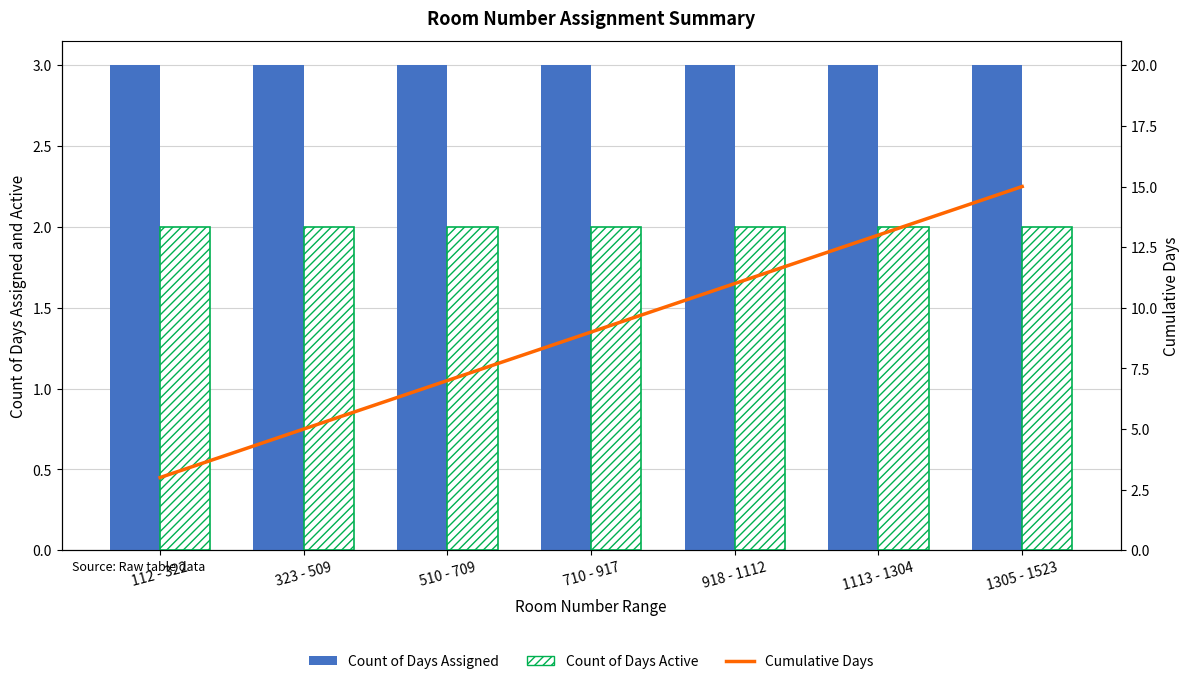

Reading left to right, list all the values displayed in this chart.

Count of Days Assigned: 112 - 322=3	323 - 509=3	510 - 709=3	710 - 917=3	918 - 1112=3	1113 - 1304=3	1305 - 1523=3
Count of Days Active: 112 - 322=2	323 - 509=2	510 - 709=2	710 - 917=2	918 - 1112=2	1113 - 1304=2	1305 - 1523=2
Cumulative Days: 112 - 322=3	323 - 509=5	510 - 709=7	710 - 917=9	918 - 1112=11	1113 - 1304=13	1305 - 1523=15